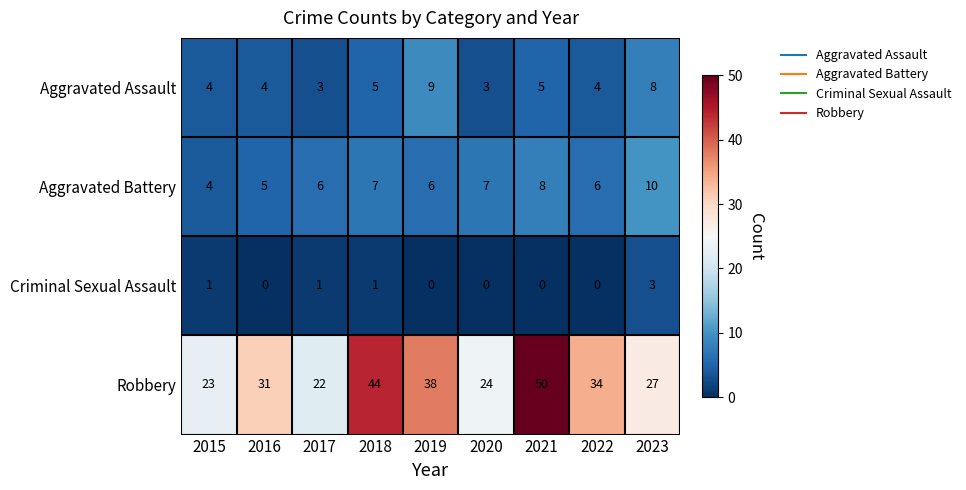

What is the difference between the maximum and second lowest values in the Robbery series?

27